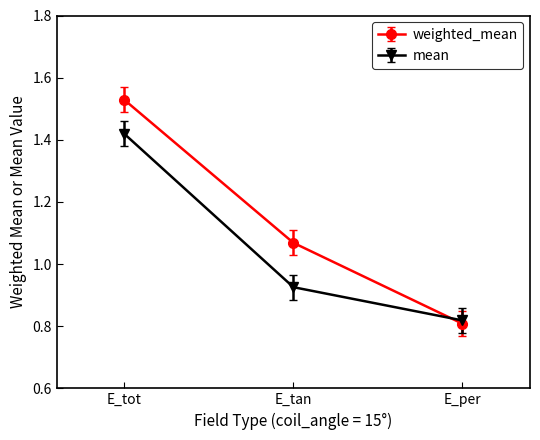

List the series in order of their peak value, highest first.

weighted_mean, mean